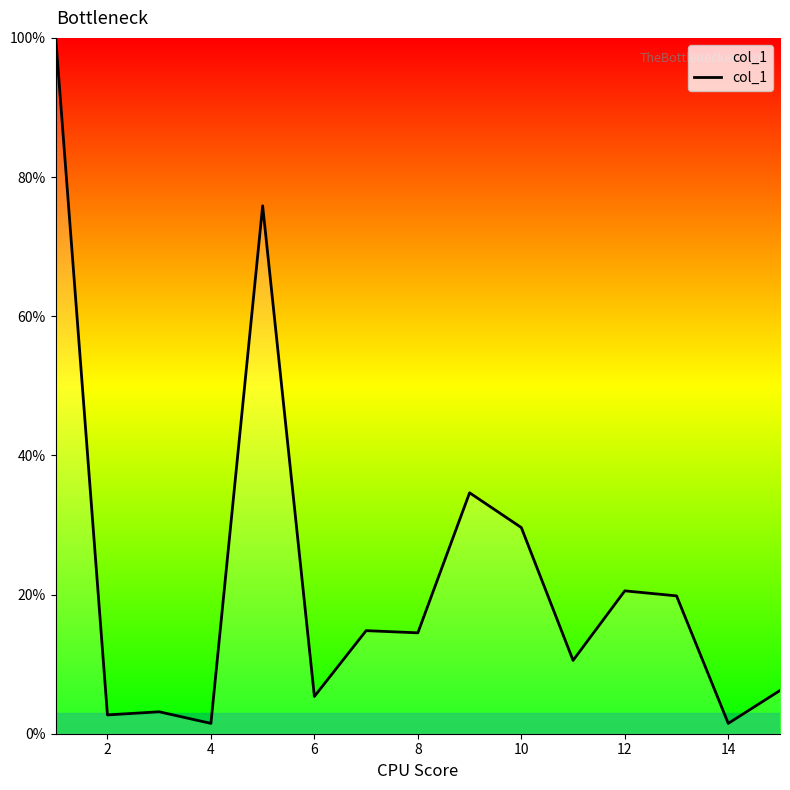

What is the maximum value shown in the chart?

100.0